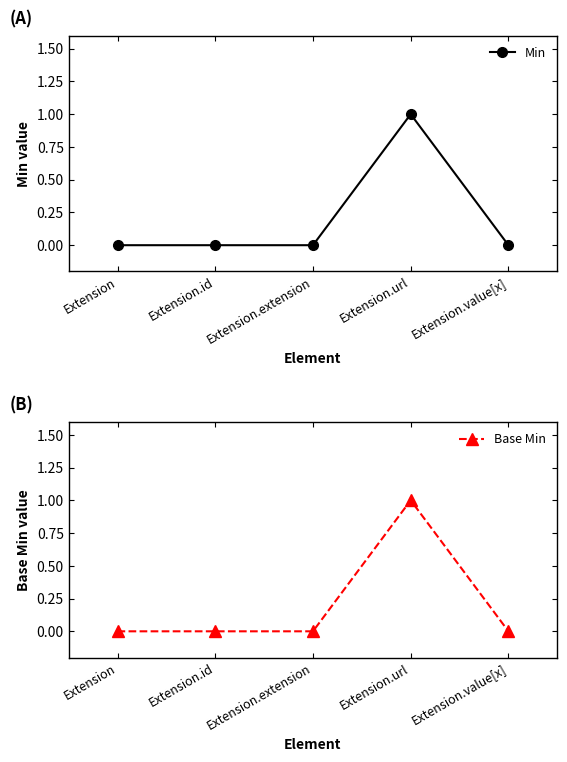

Rank the series by their maximum value, from lowest to highest.

Min, Base Min